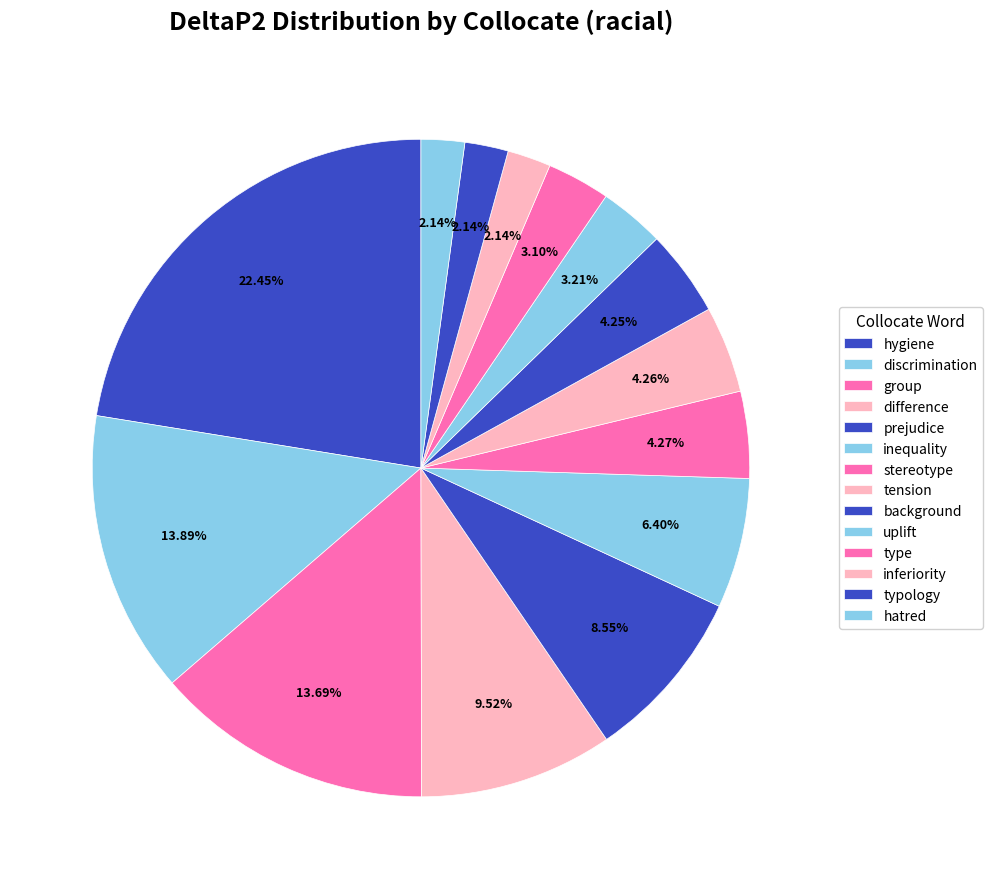

How many segments does this pie chart have?

14